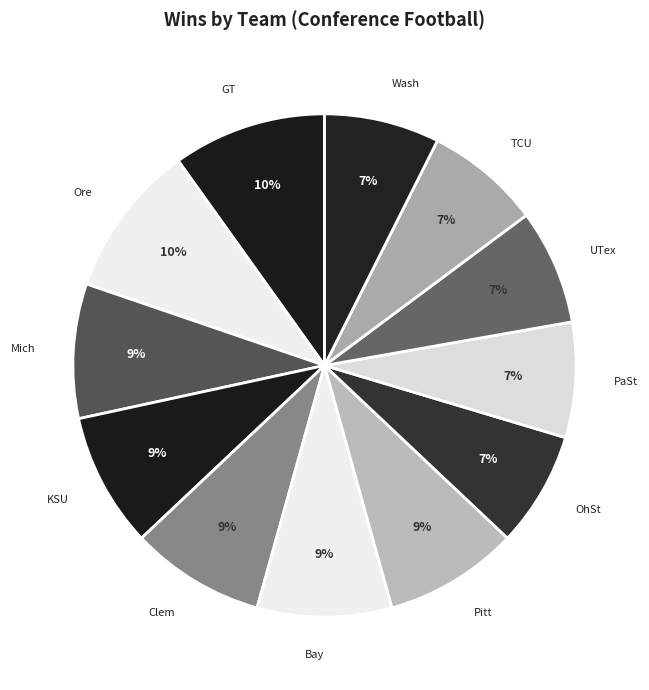

To the nearest percent, what portion does OhSt represent?

7%